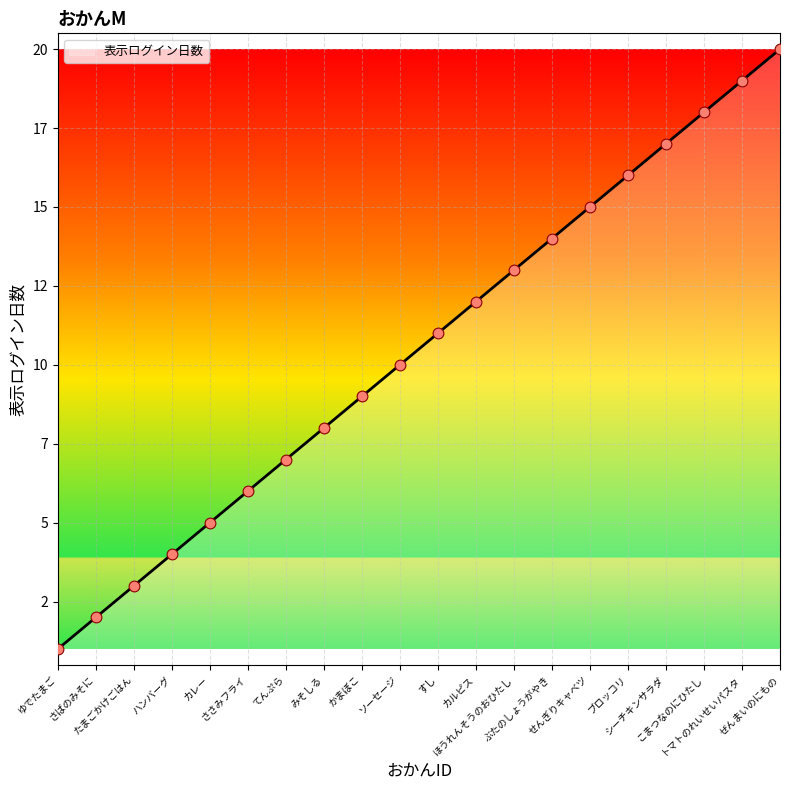

What is the ratio of the value at ゆでたまご to the value at みそしる?

0.1